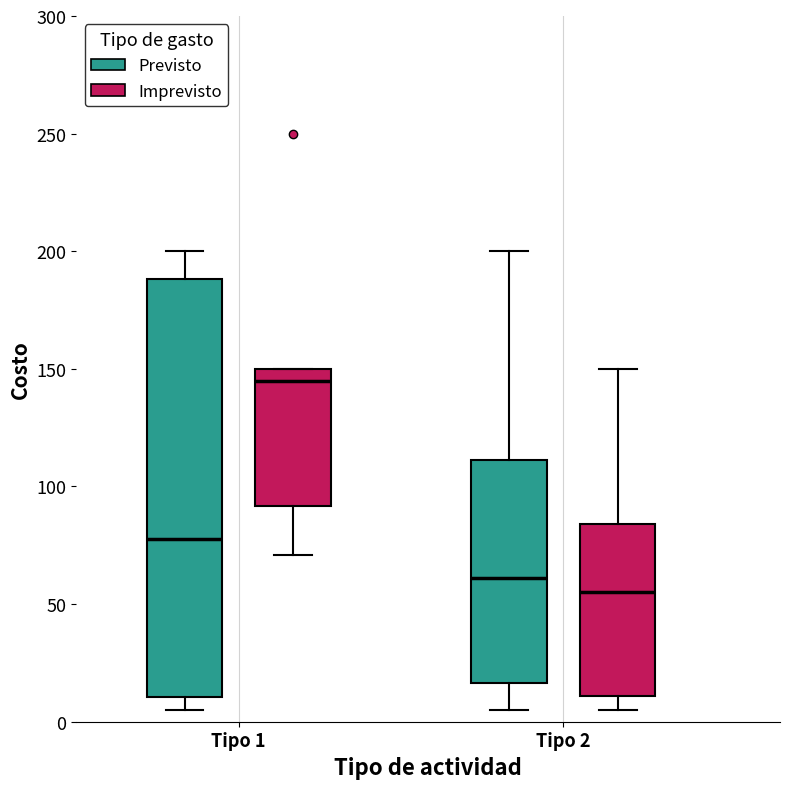

Which box's median line is the highest?

Tipo 1 (Imprevisto)